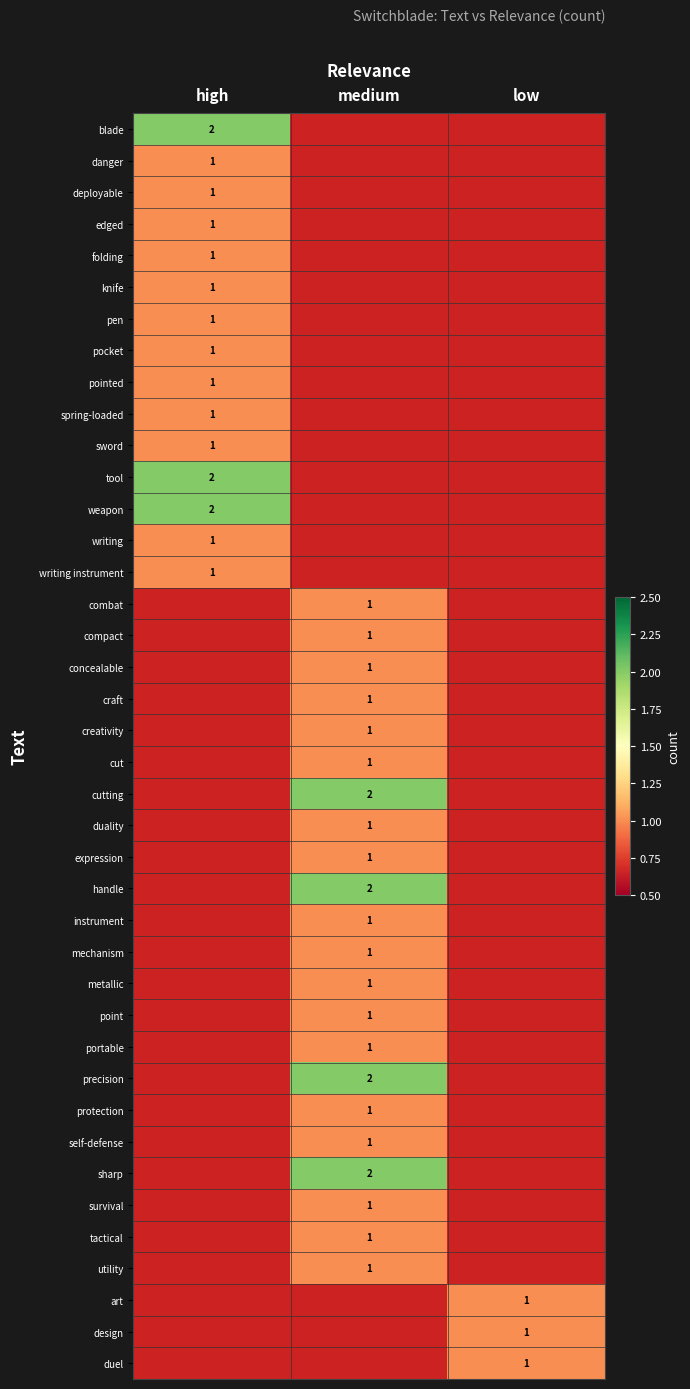

The value of sword at high is 1. True or false?

True